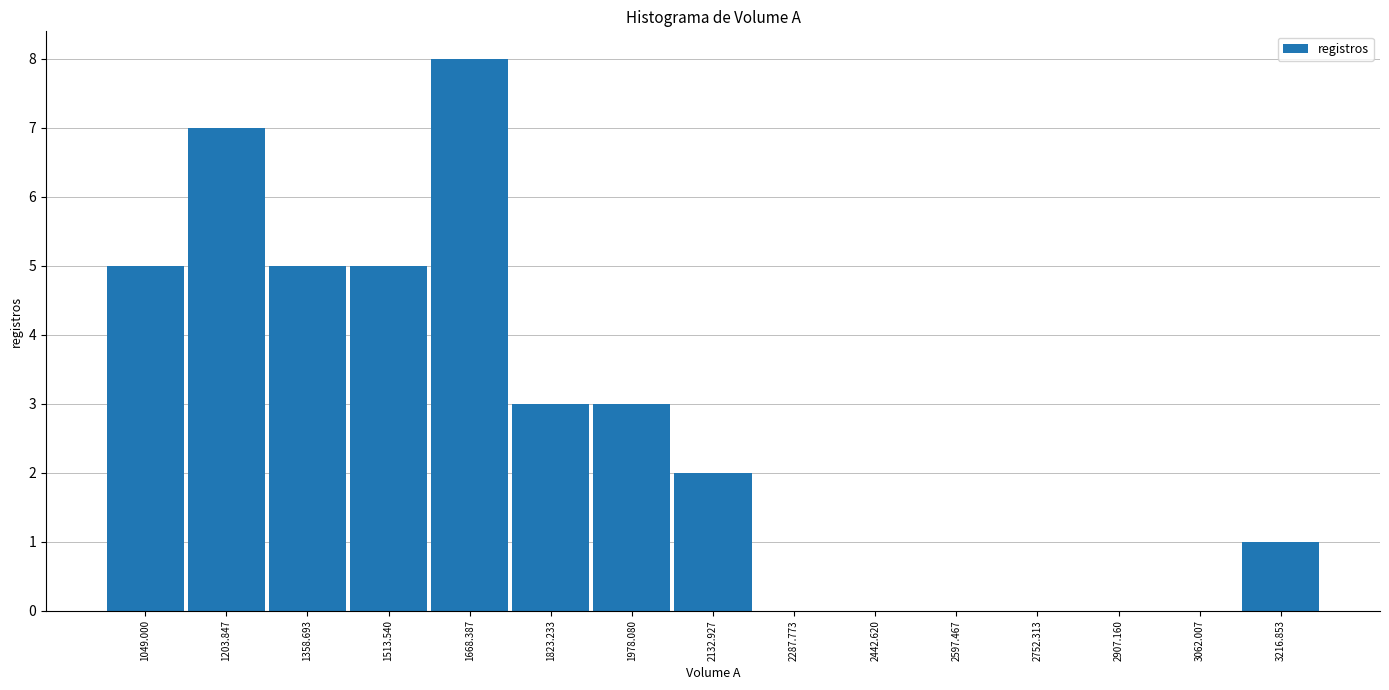

Reading left to right, transcribe all the data shown in this chart.

1049.000=5	1203.847=7	1358.693=5	1513.540=5	1668.387=8	1823.233=3	1978.080=3	2132.927=2	2287.773=0	2442.620=0	2597.467=0	2752.313=0	2907.160=0	3062.007=0	3216.853=1